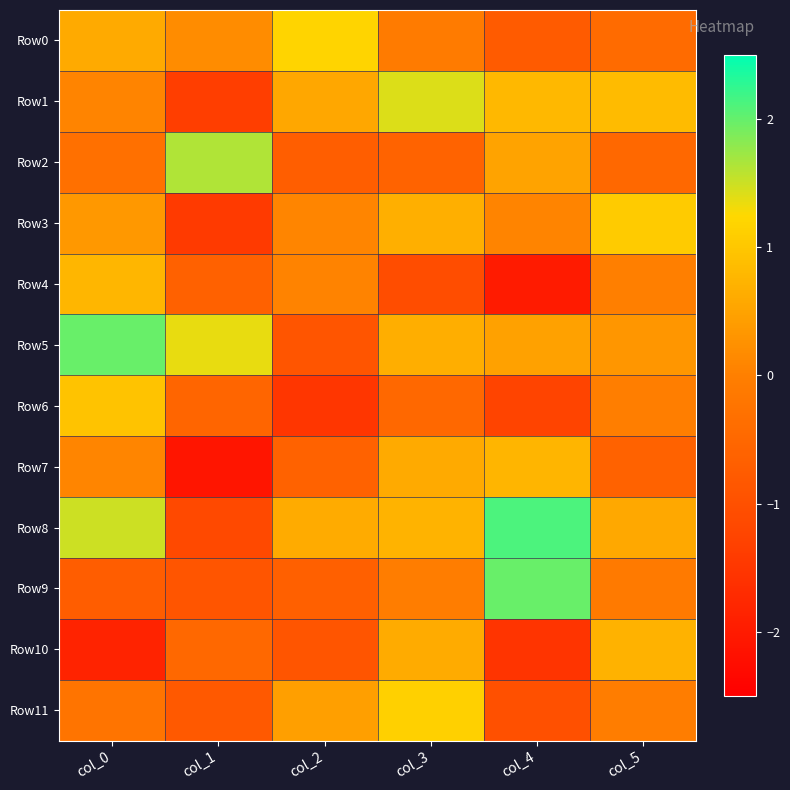

At which category is the sum across all series the highest?

col_3